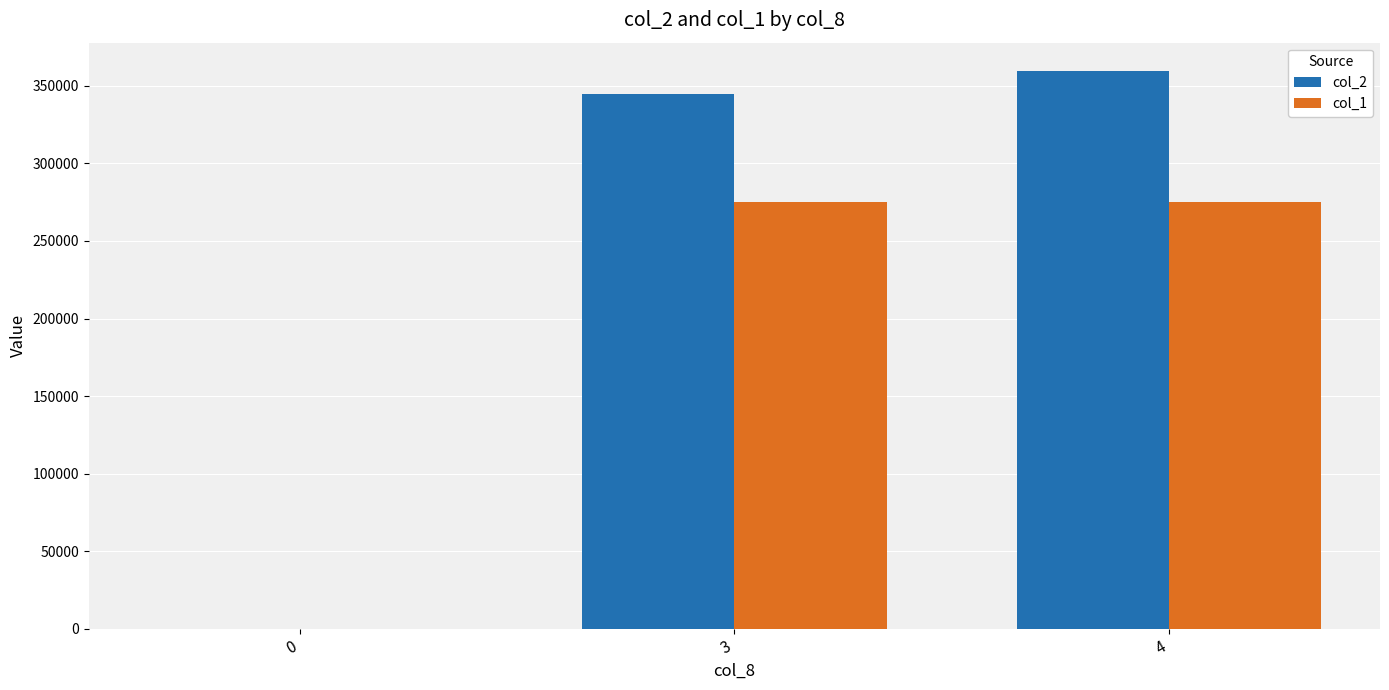

Between 3 and 4, which series saw the biggest shift?

col_2